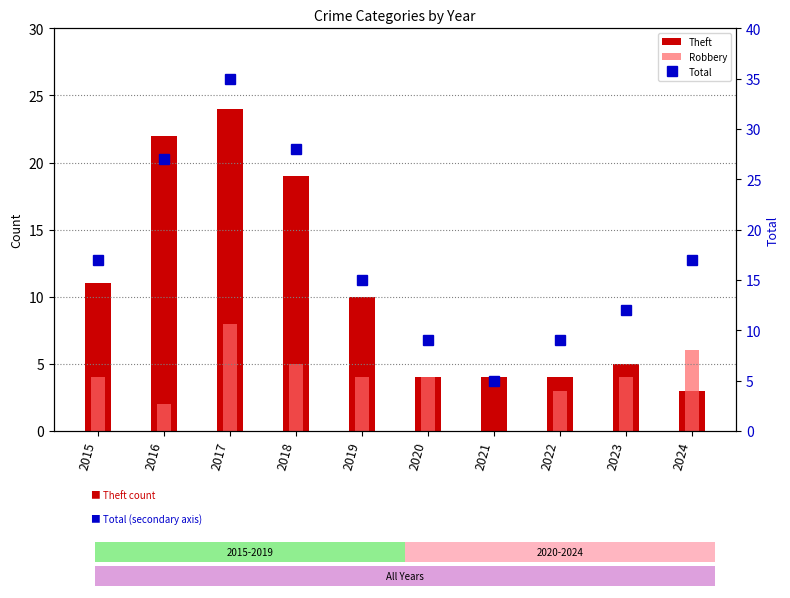

Is it true that Robbery equals 3 at 2022?

True